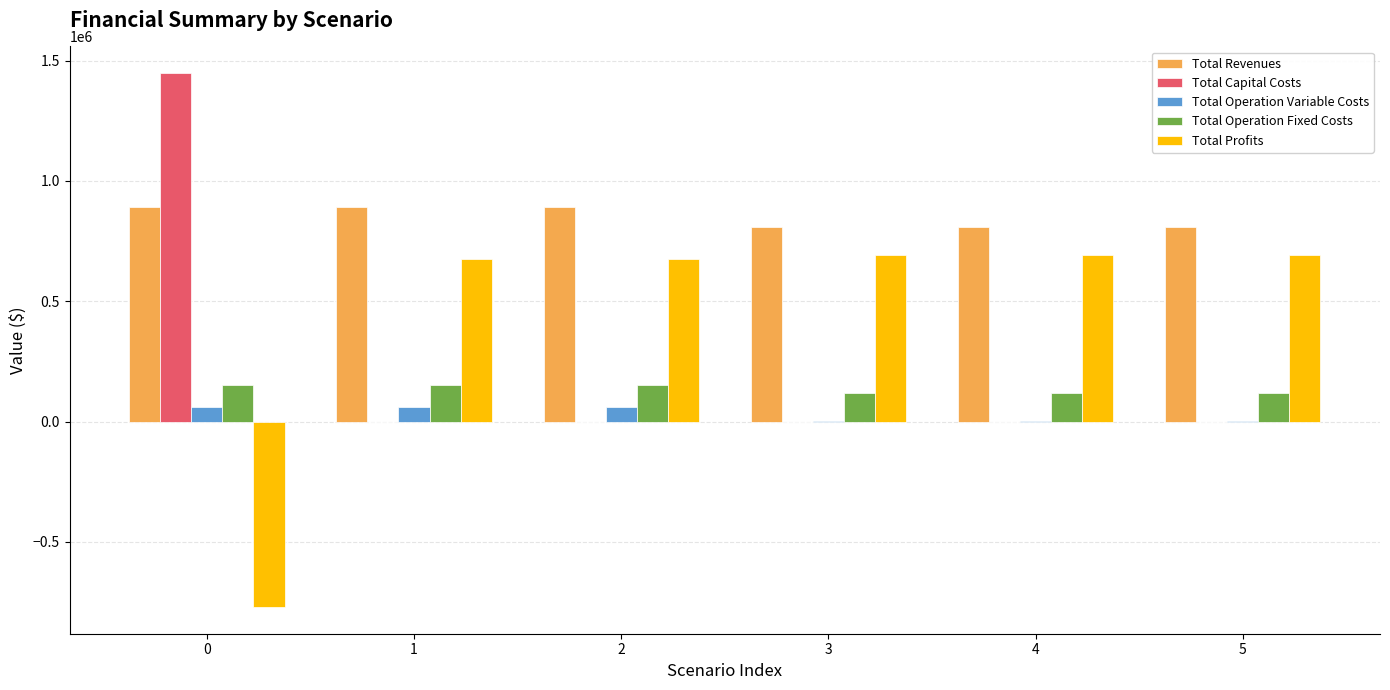

True or false: Total Revenues has a value of 890668.2 at 2.

True